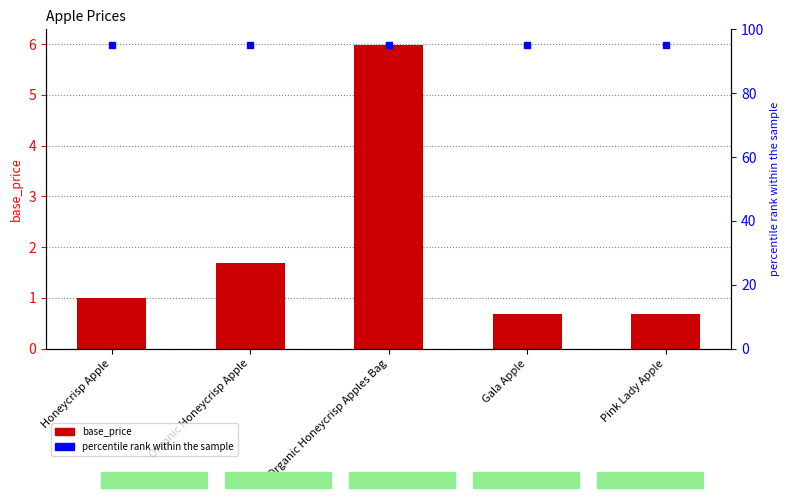

What is the label of the 4th bar from the right?

Organic Honeycrisp Apple